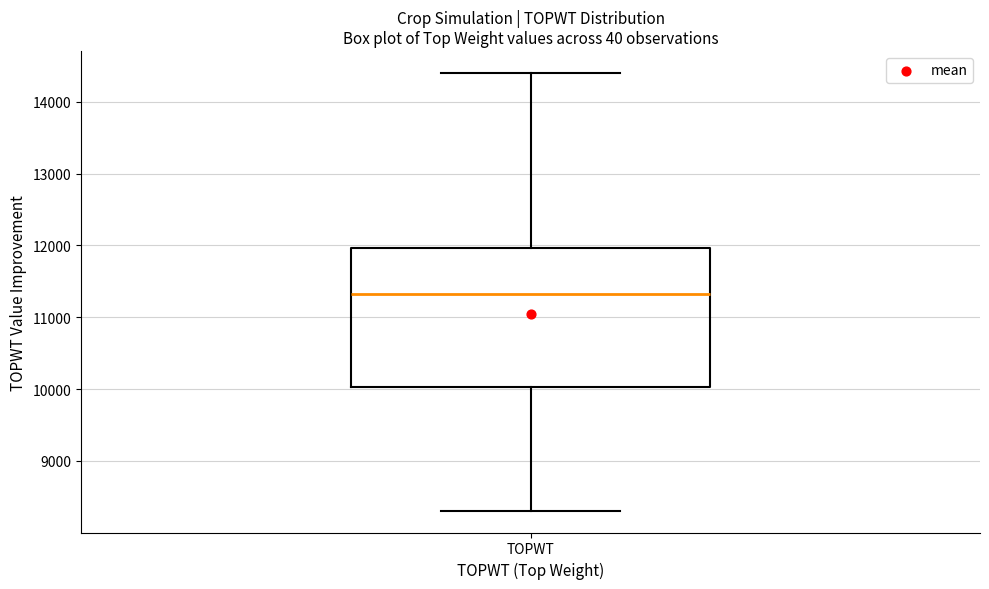

Transcribe this box plot: give where the median line is, the range the box spans, and where the two whiskers end, as read against the y-axis. The values are not printed on the chart, so give them approximately, as read against the axis.

median 11300, box 10000 to 12000, whiskers 8300 to 14400